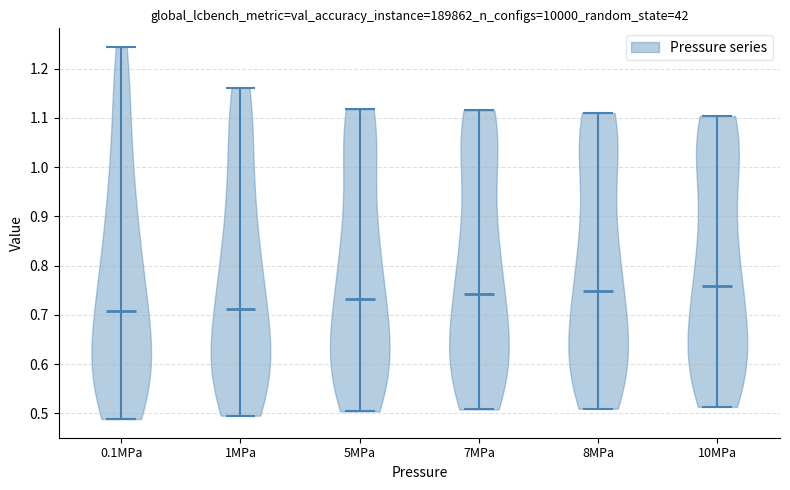

Where does the median line of the violin for 5MPa sit on the y-axis? The values are not printed on the chart, so give them approximately, as read against the axis.

0.73